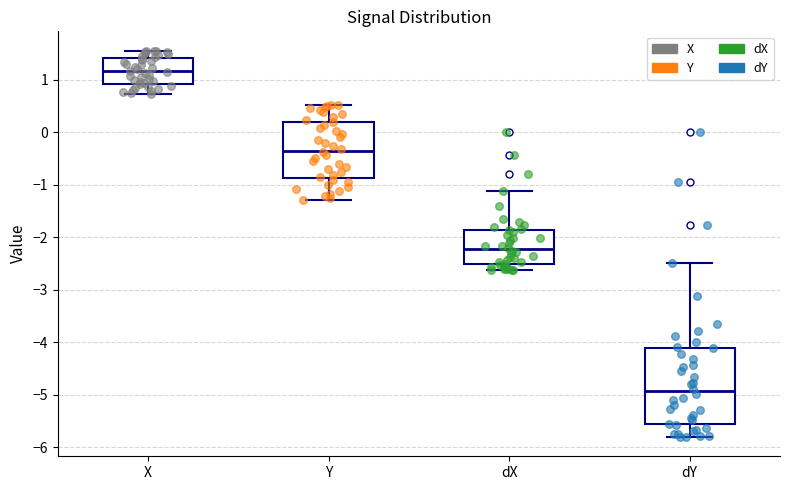

Where does the lower whisker of the box for X end on the y-axis? The values are not printed on the chart, so give them approximately, as read against the axis.

0.7